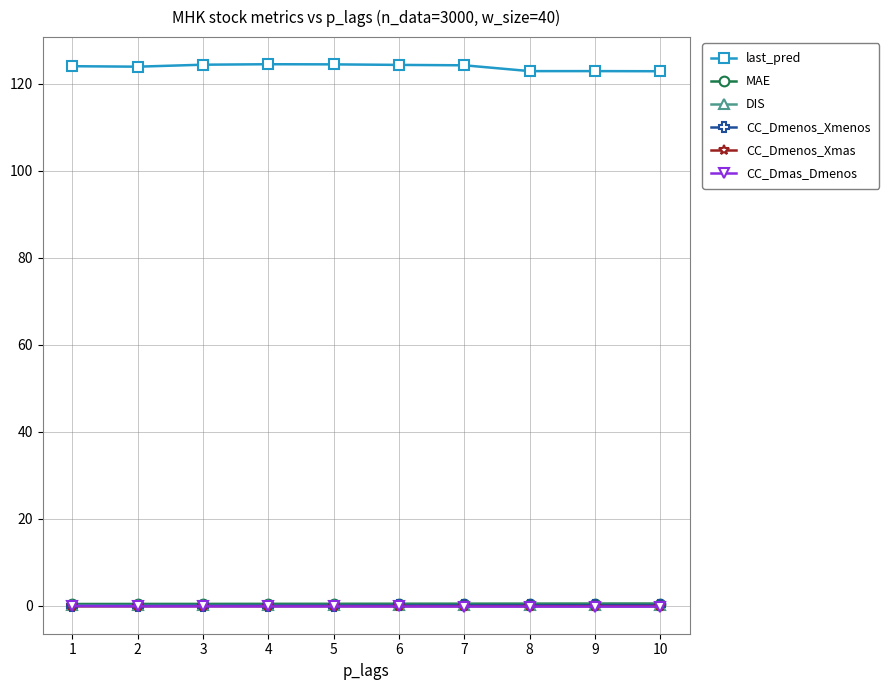

What is the average value of the CC_Dmas_Dmenos series?

-0.1